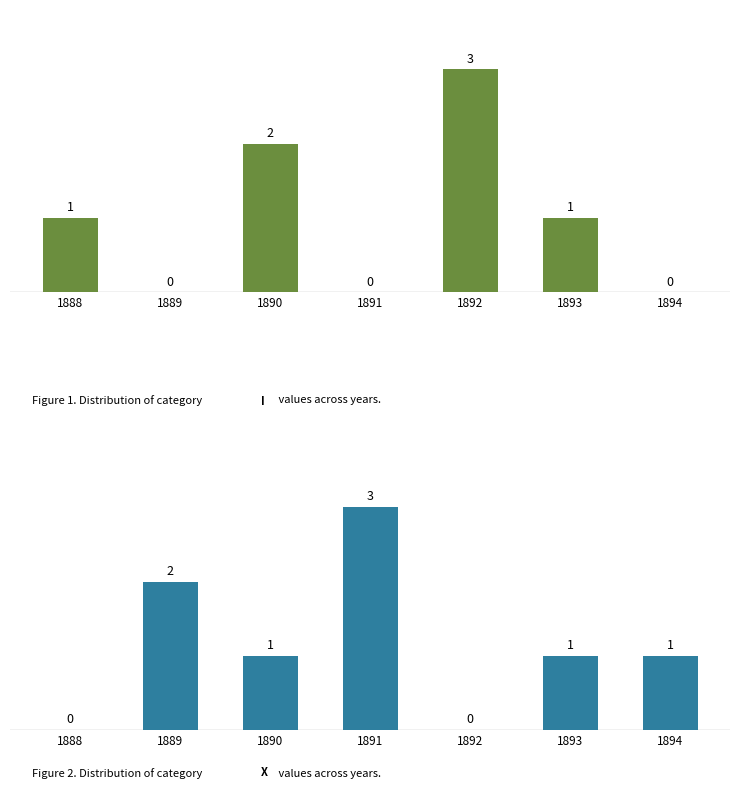

At how many categories does at least one series exceed 2?

2